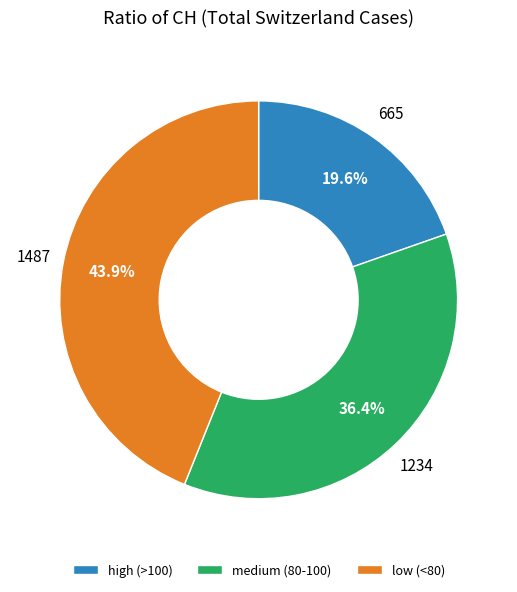

To the nearest percent, what is the average slice percentage?

33%